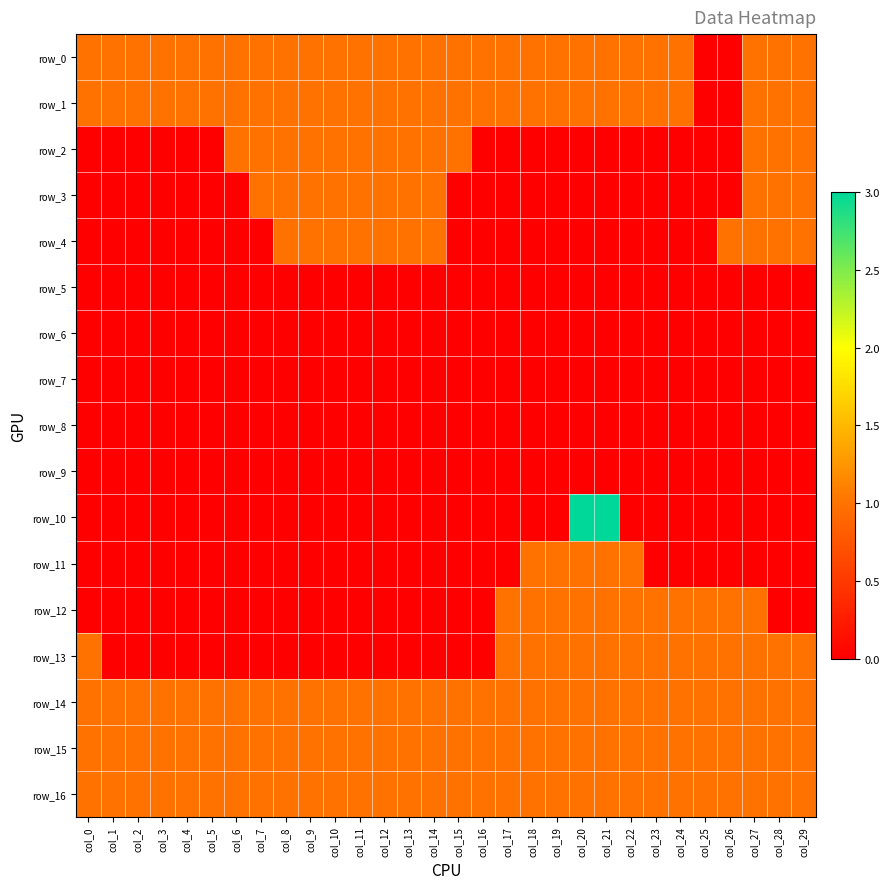

Count the number of data series in this chart.

17